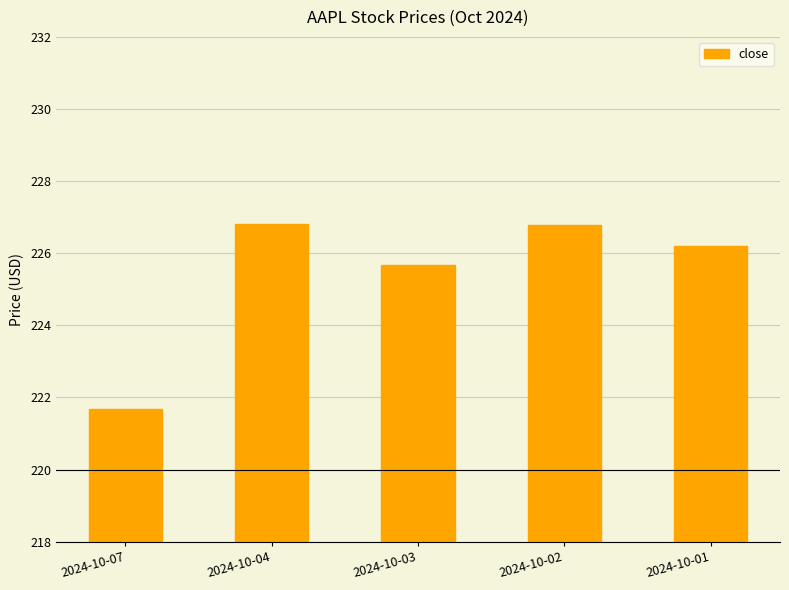

Where does the data first go above 226?

2024-10-04